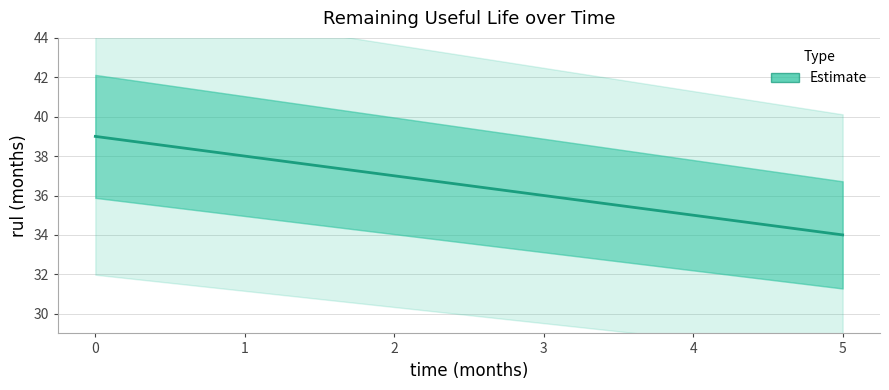

What is the maximum value shown in the chart?

39